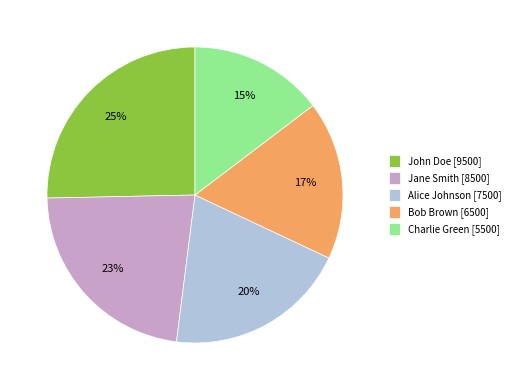

To the nearest percent, what is the average slice percentage?

20%